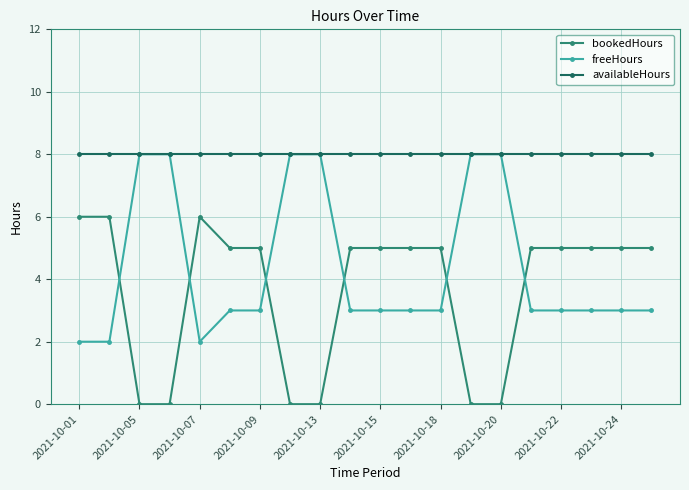

How many times do bookedHours and freeHours cross each other?

6